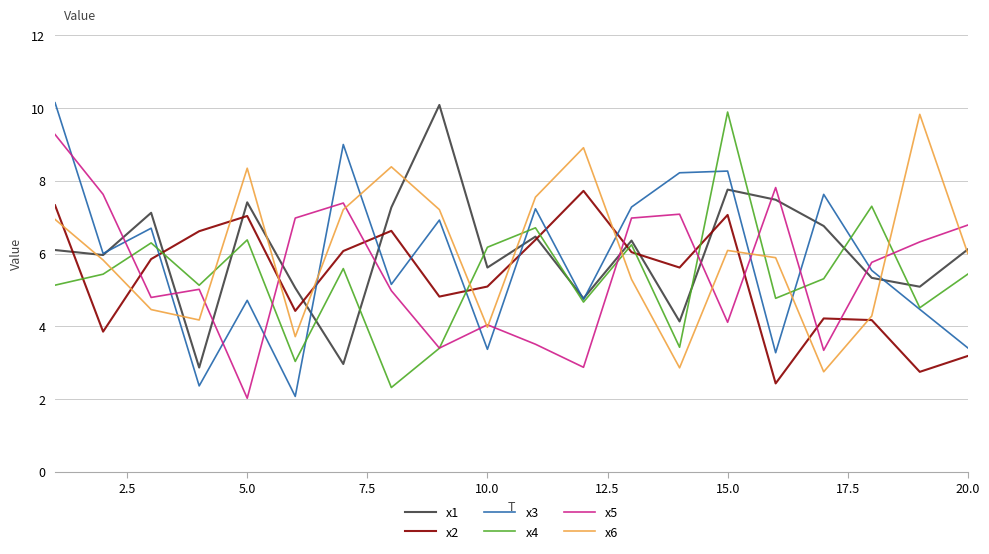

True or false: x5 and x3 cross at least once.

True